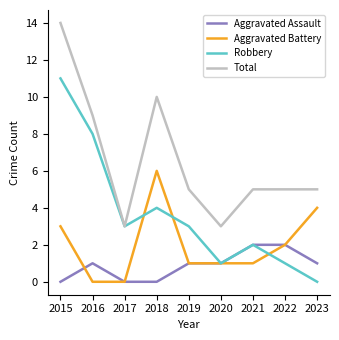

At how many categories does at least one series exceed 1?

9